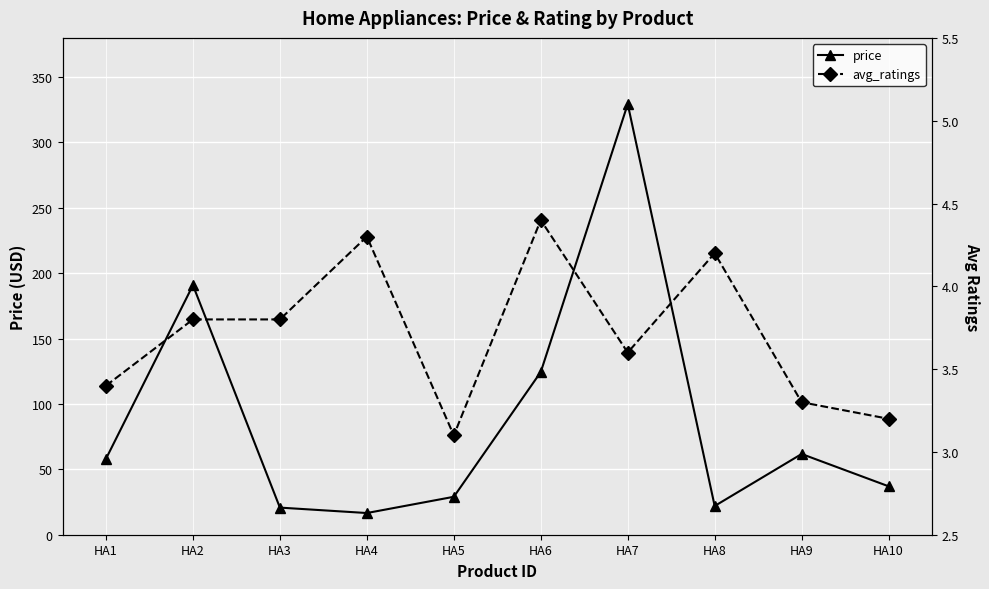

What is the average value of the avg_ratings series?

3.7